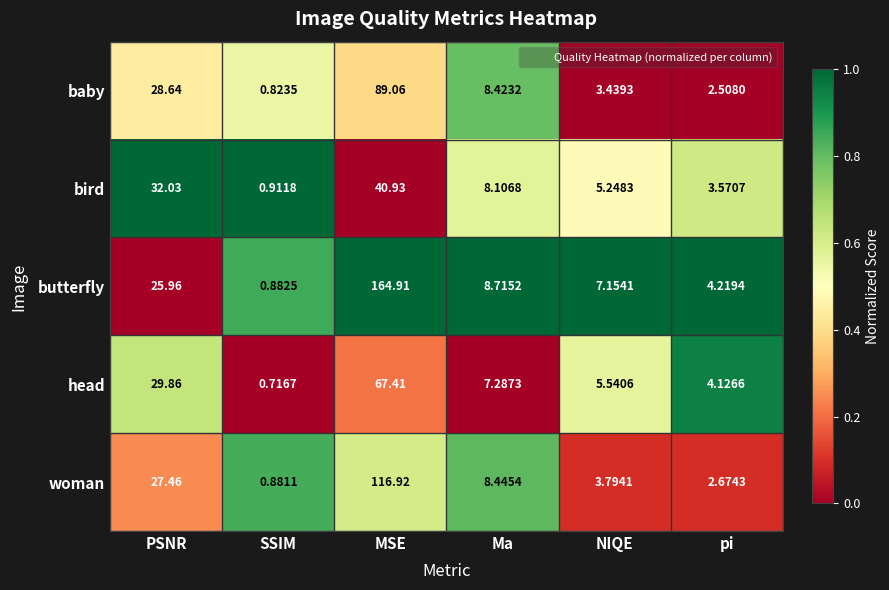

Which series changed the most between Ma and pi?

baby